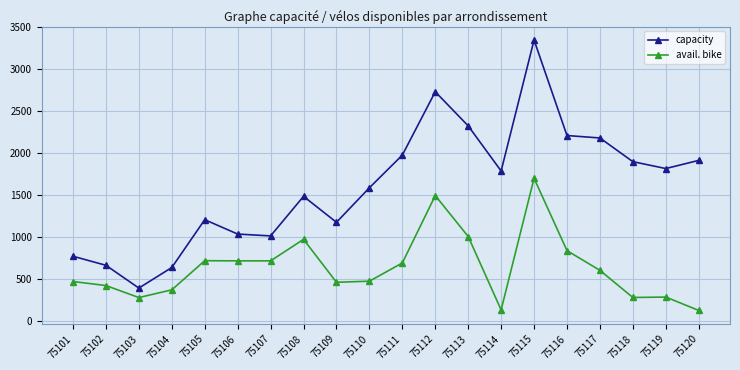

Which series changed the most between 75111 and 75119?

avail. bike